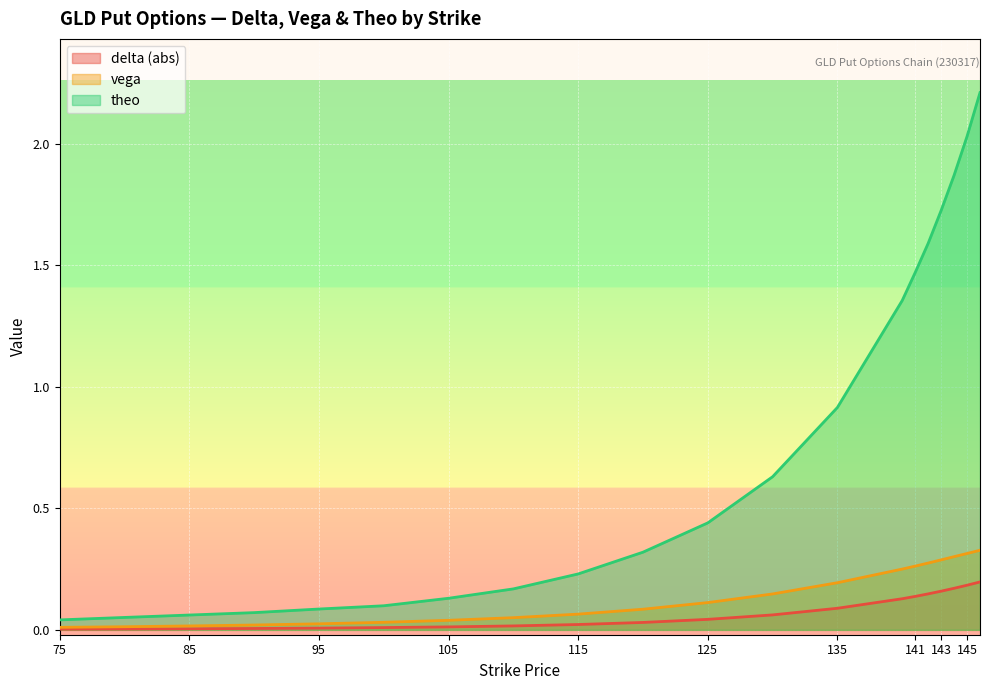

True or false: delta and vega cross at least once.

False